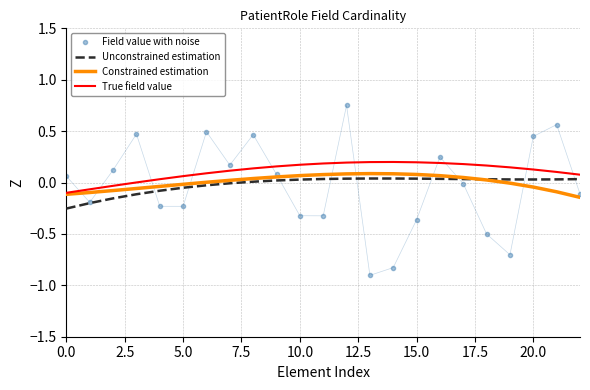

What is the lowest value of the Field value with noise series?

-0.9